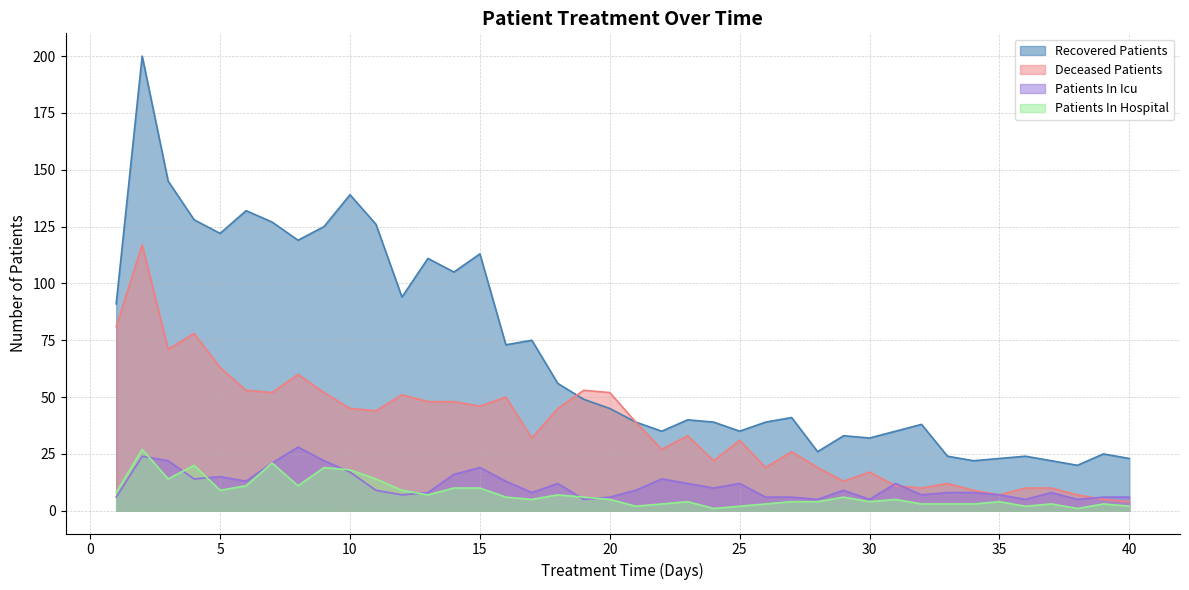

What is the greatest value displayed?

200